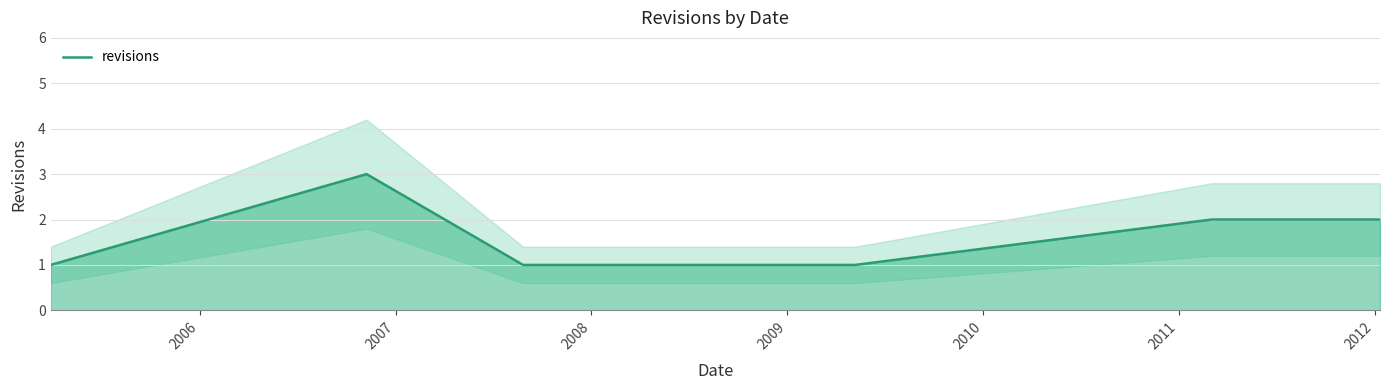

What is the maximum value for revisions?

3